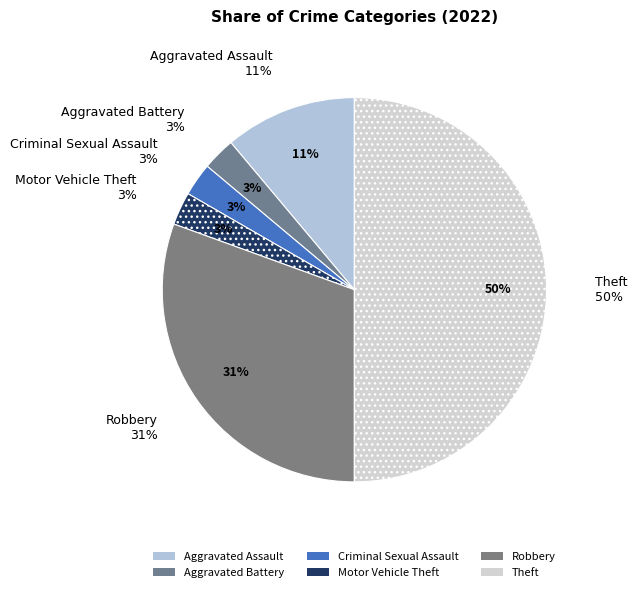

Is there any slice that represents more than half of the pie?

No